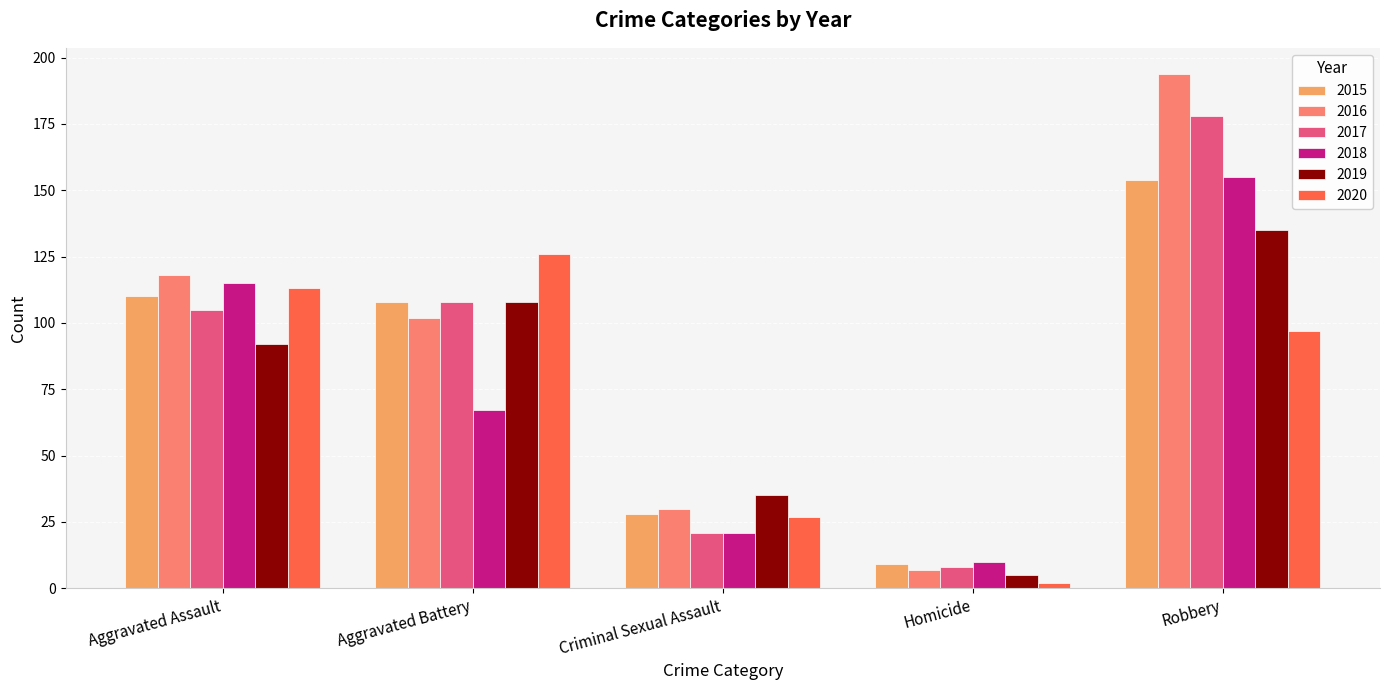

Which series has the largest range (max minus min)?

2016